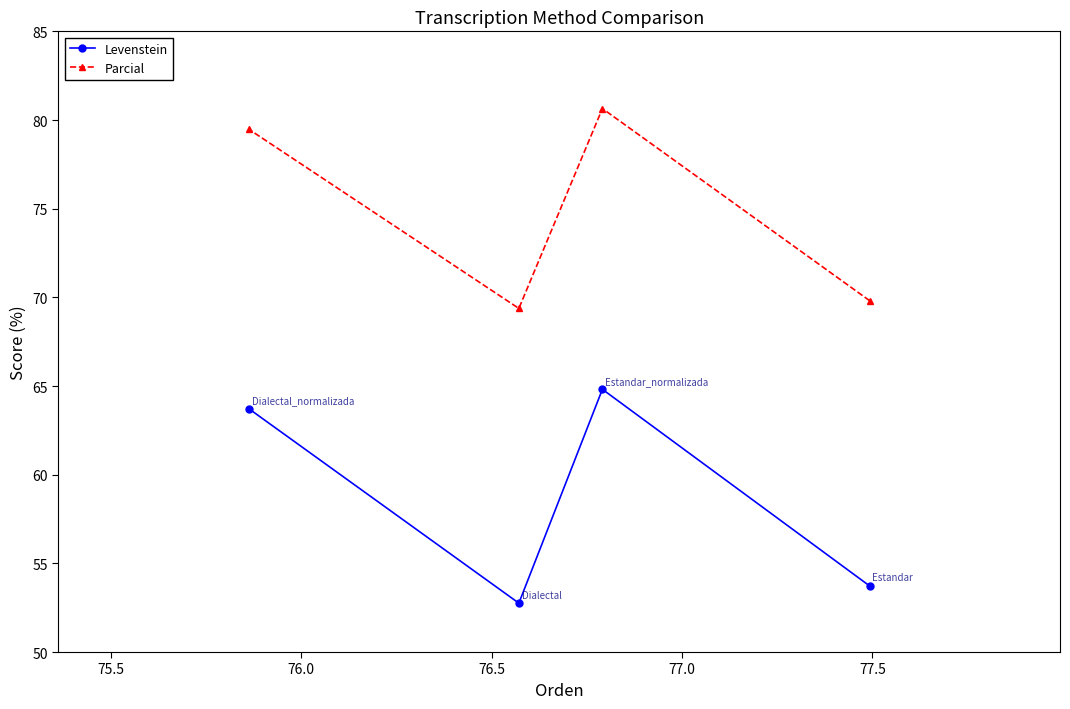

Which series has the largest total across all categories?

Parcial